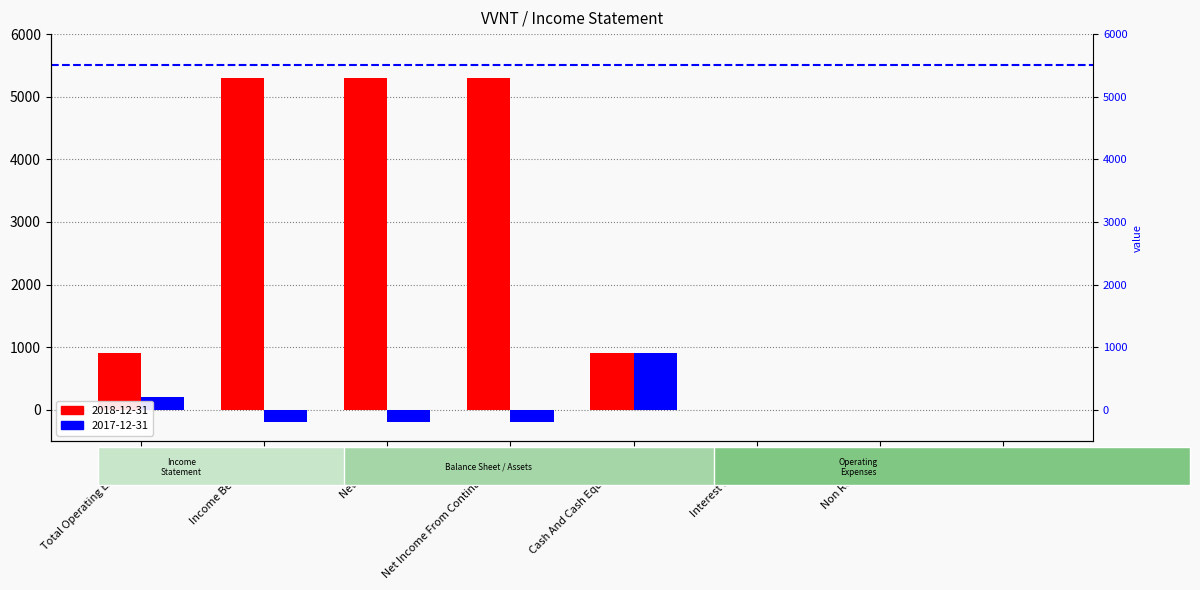

Count the number of categories in the chart.

8